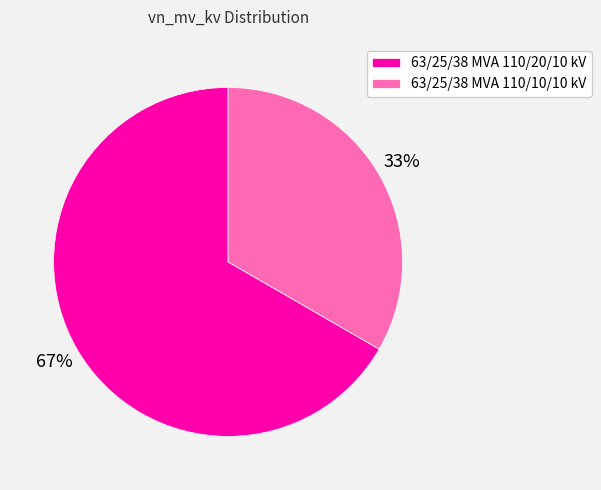

Rank the categories by value from lowest to highest.

63/25/38 MVA 110/10/10 kV, 63/25/38 MVA 110/20/10 kV